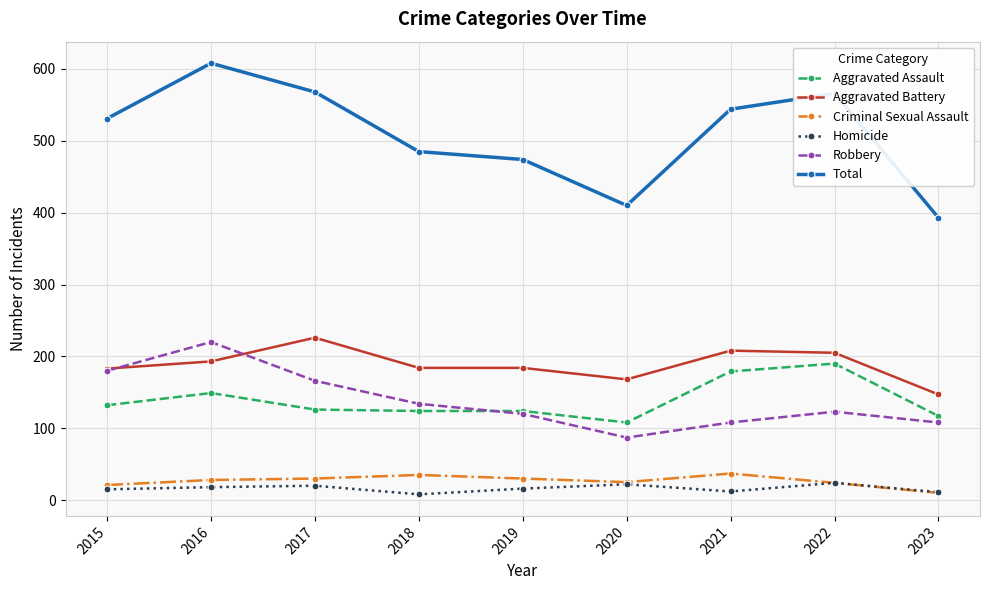

What is the total value across all series at 2022?

1132